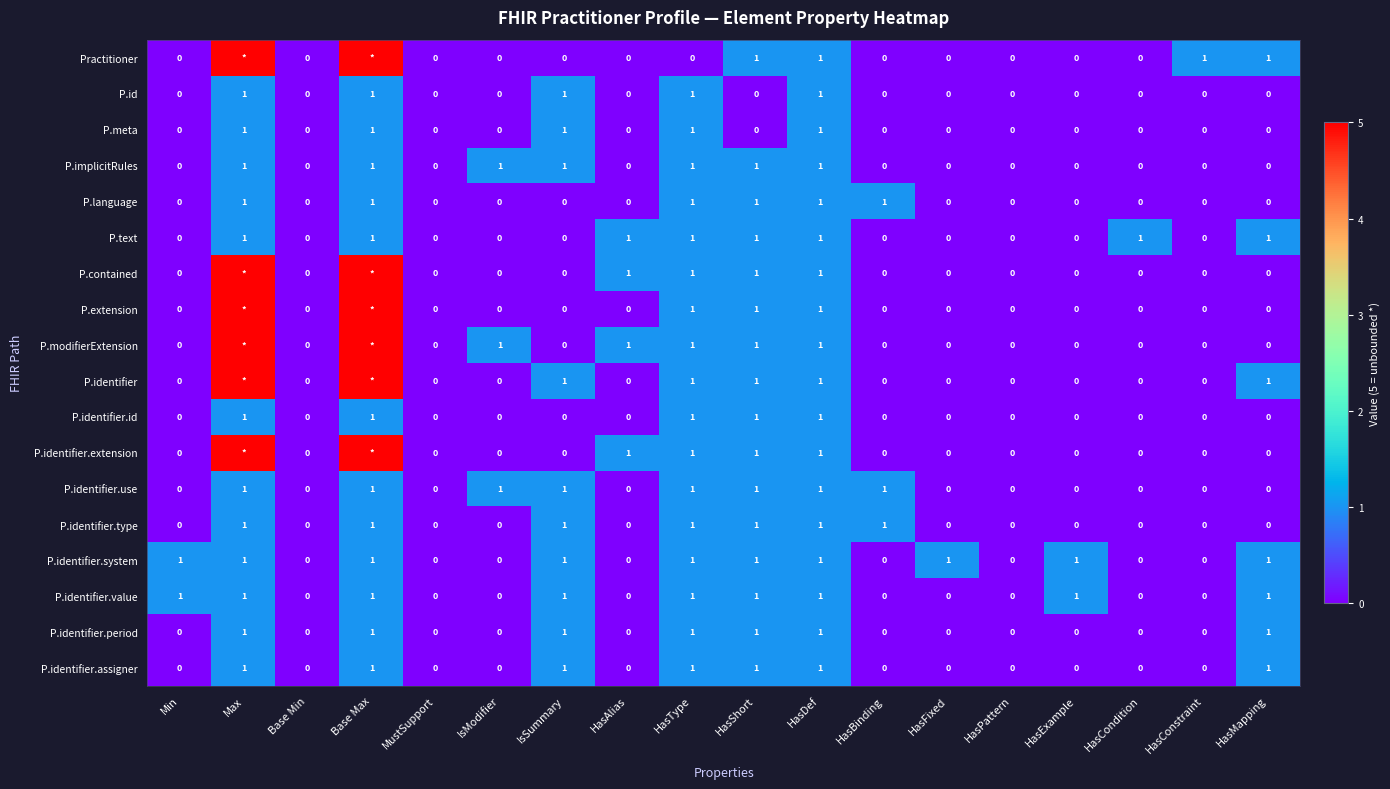

How many positive values does the P.id series have?

5